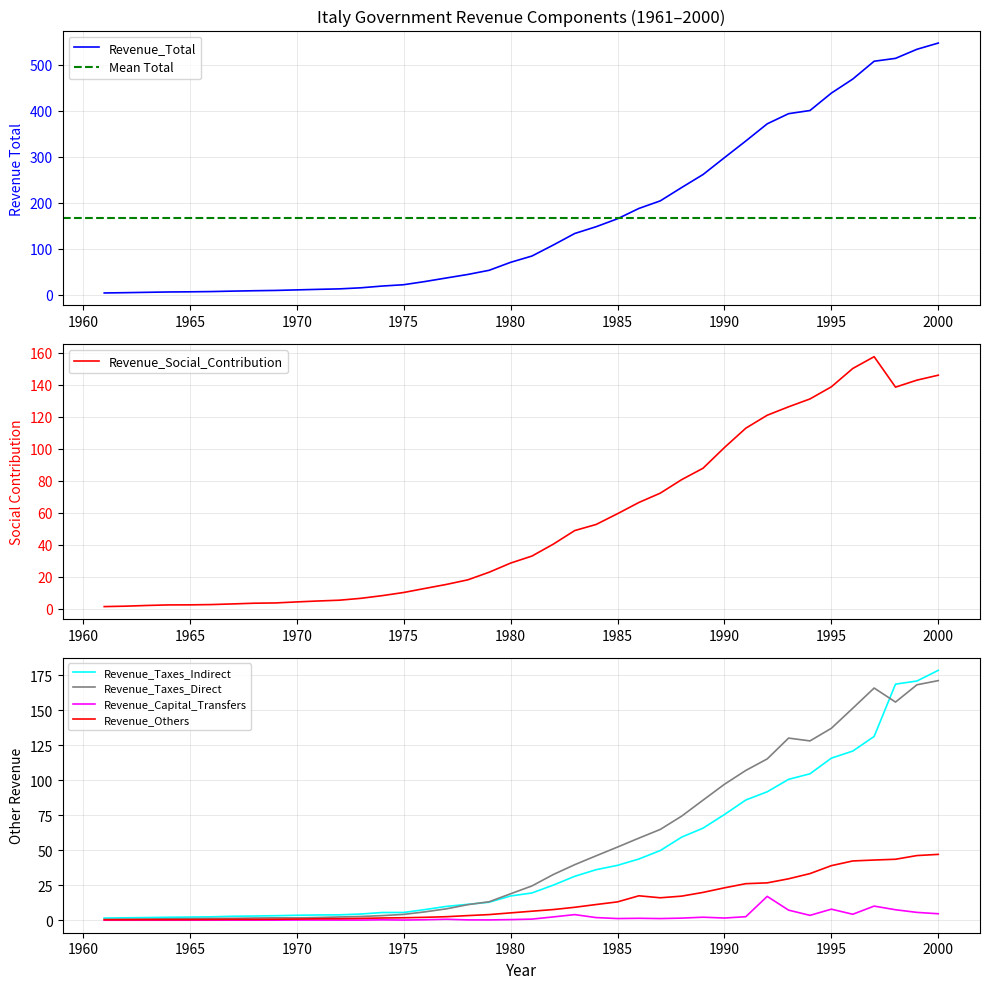

Which label corresponds to the largest value in the chart?

2000